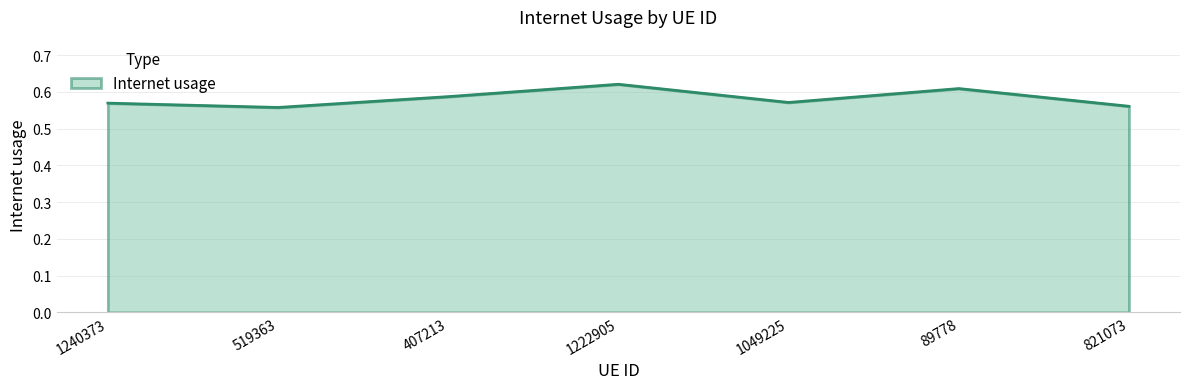

What is the sum of all values?

4.1